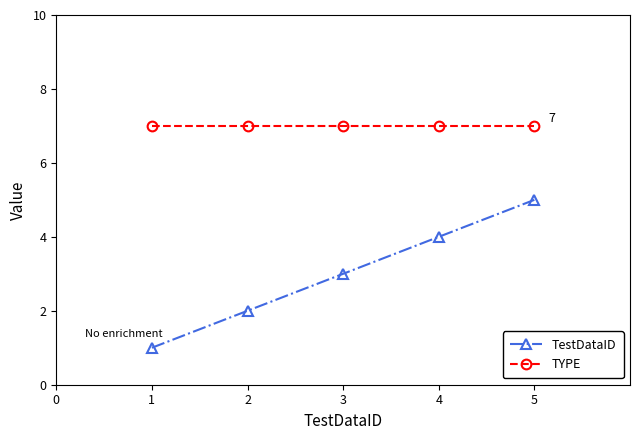

At which label is TestDataID closest to 3?

3